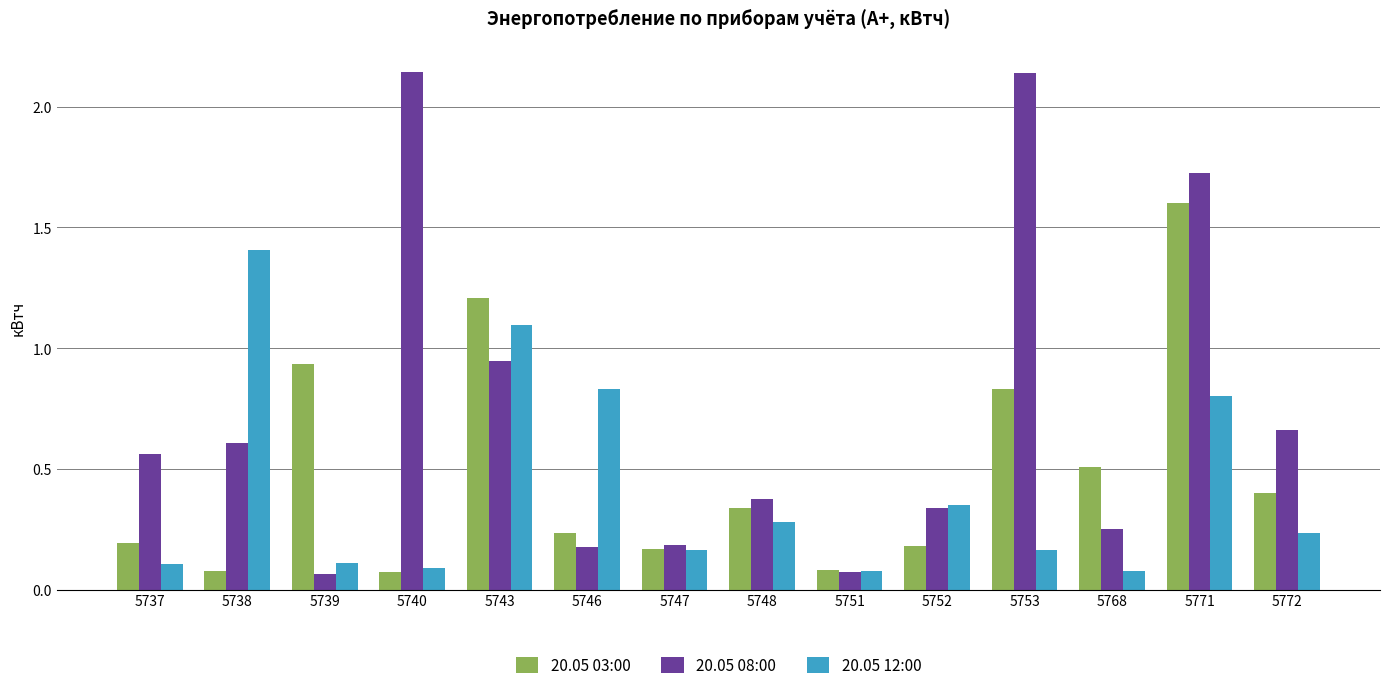

How many bars are there in each group?

3